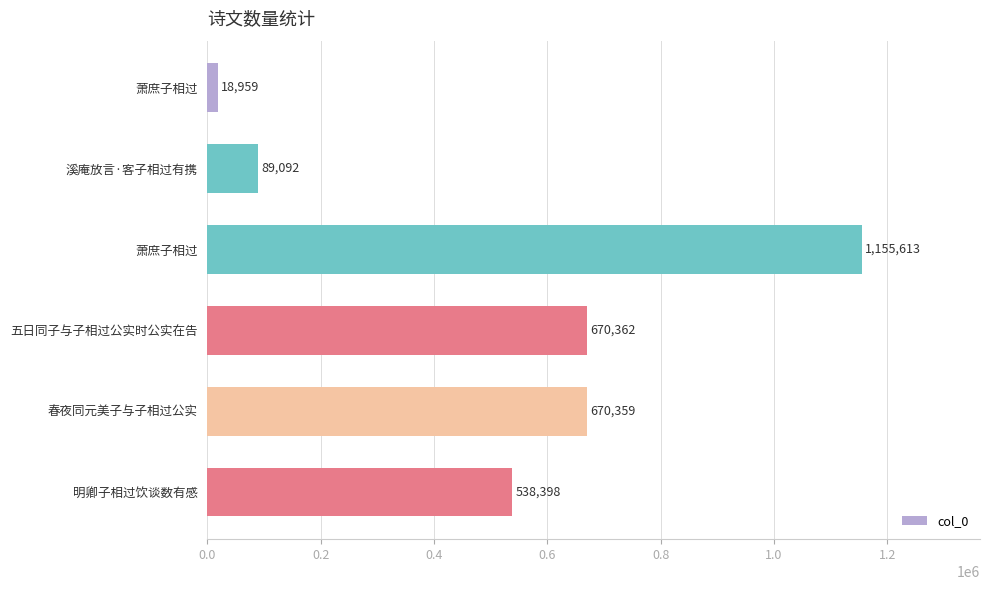

Does the chart contain stacked bars?

No